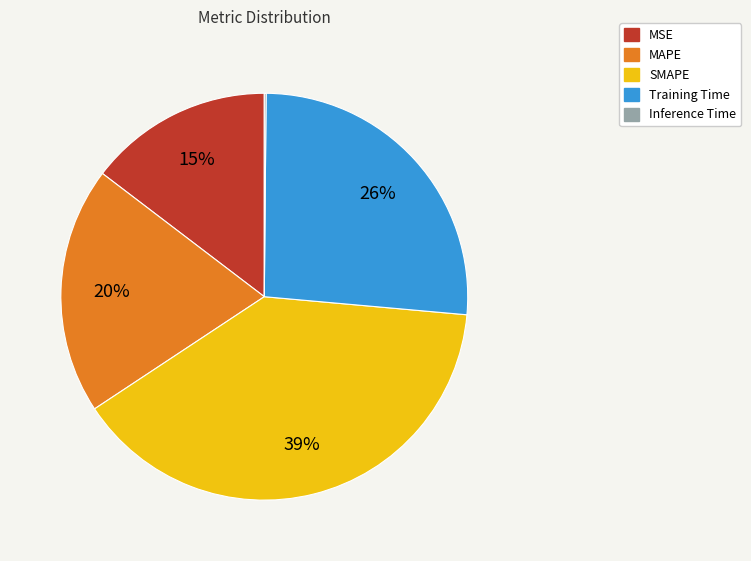

What percentage is the SMAPE slice, to the nearest percent?

39%